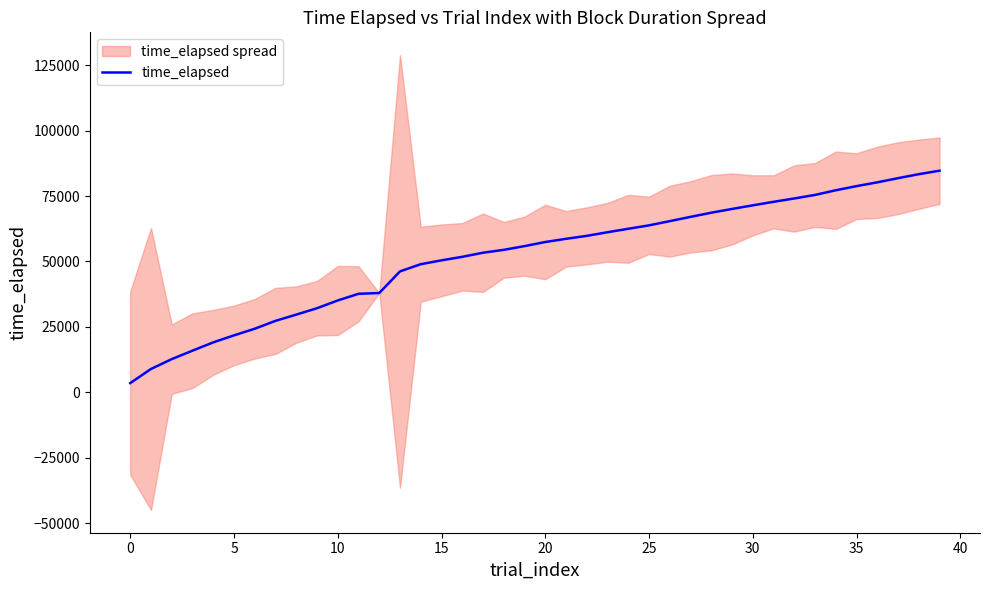

What is the difference between the maximum and second lowest values?

75781